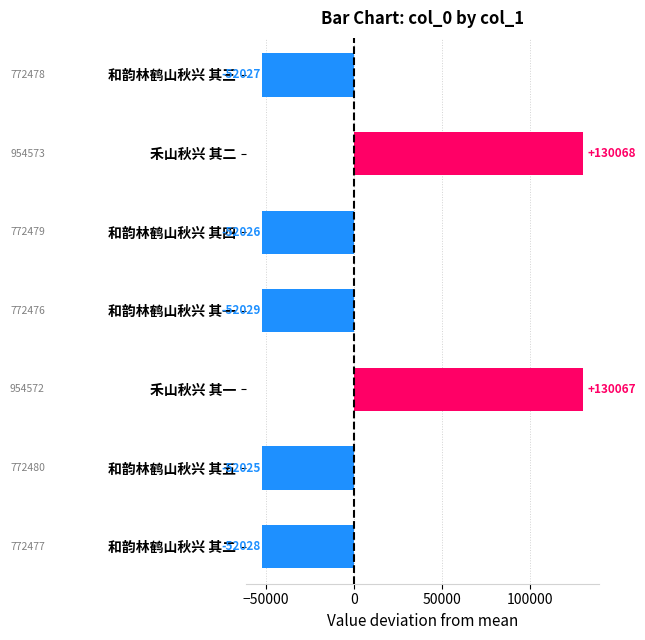

What is the value of the 2nd bar from the top?

130068